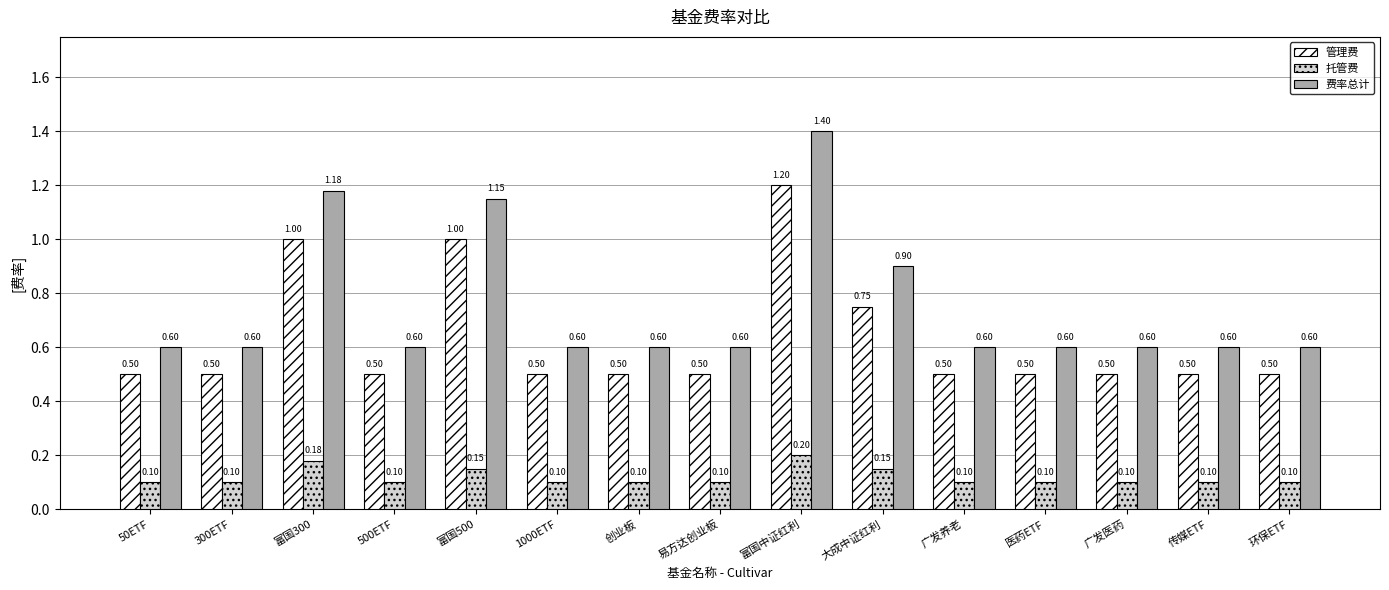

Are the bars horizontal?

No